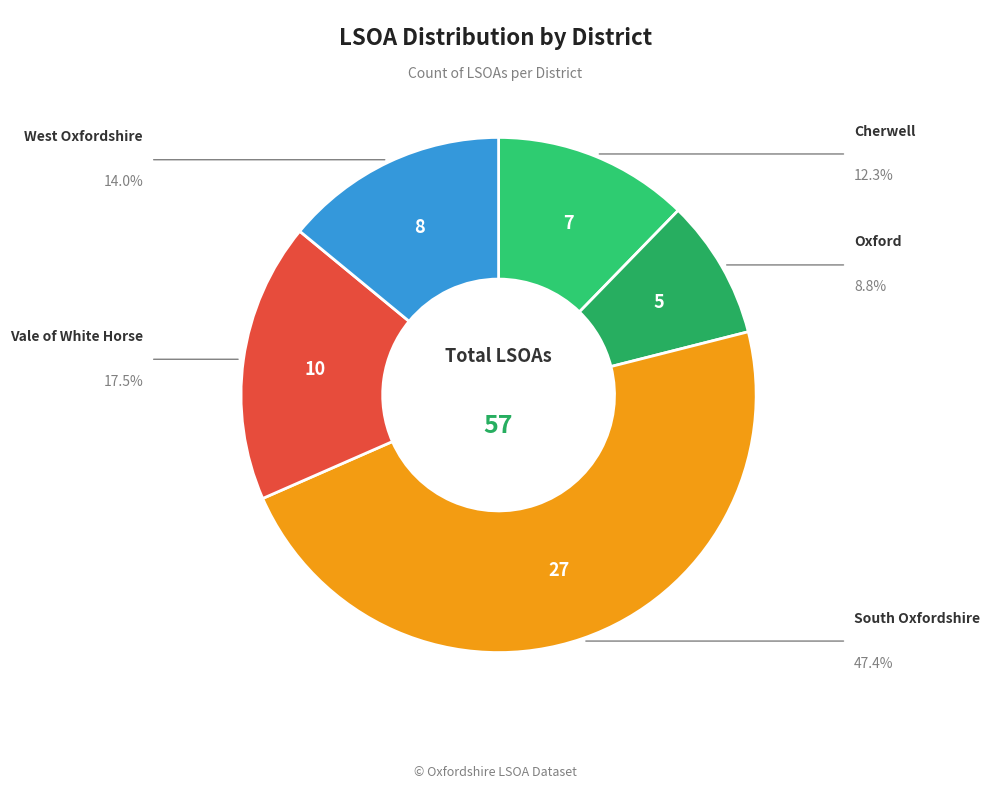

Is there a majority slice in this chart?

No